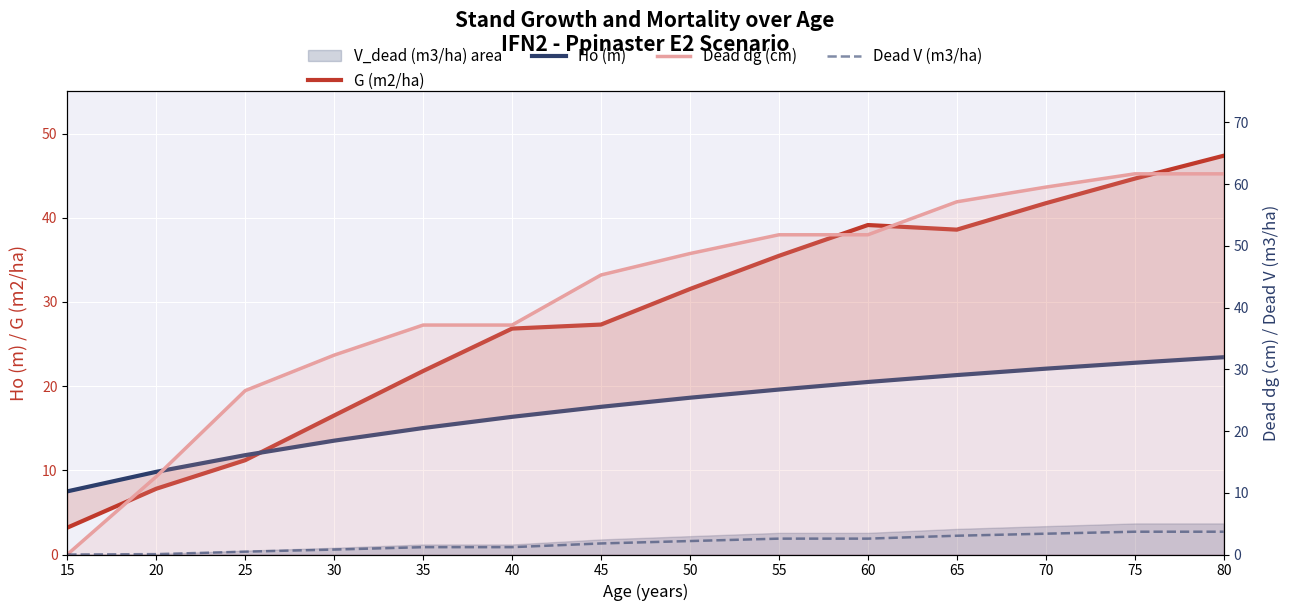

List the series in order of their overall mean, highest first.

Dead dg (cm), G (m2/ha), Ho (m), Dead V (m3/ha)